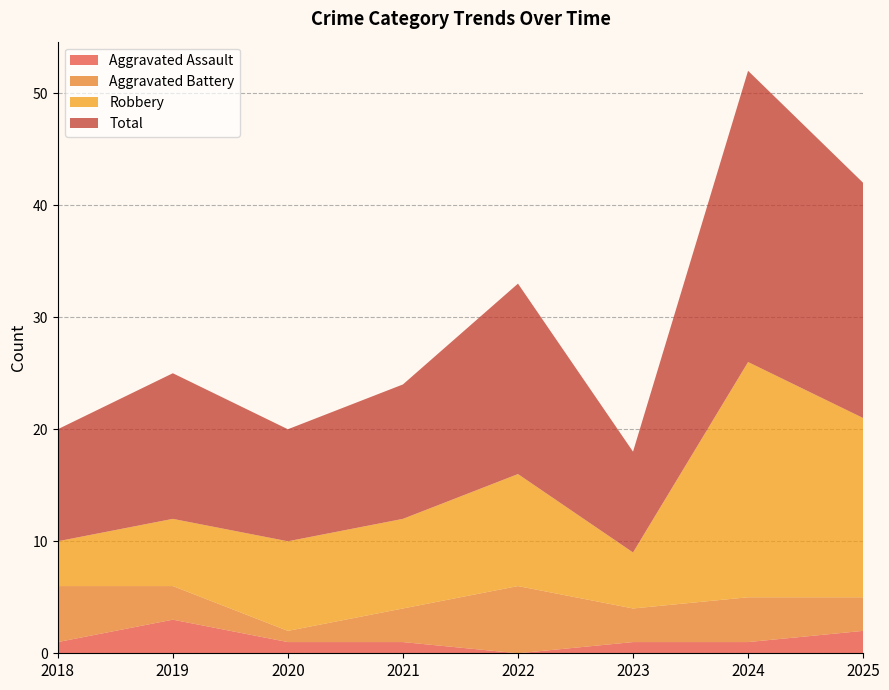

Reading left to right, transcribe all the data shown in this chart.

Aggravated Assault: 1	3	1	1	0	1	1	2
Aggravated Battery: 5	3	1	3	6	3	4	3
Robbery: 4	6	8	8	10	5	21	16
Total: 10	13	10	12	17	9	26	21